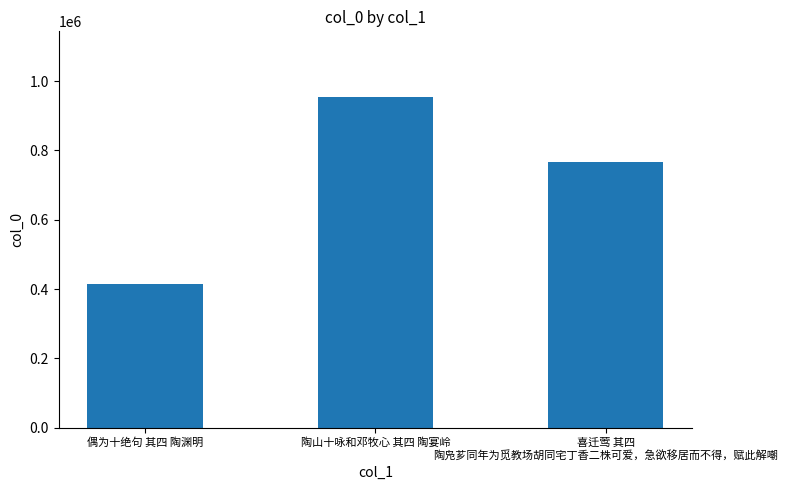

List the labels in order of value, largest first.

陶山十咏和邓牧心 其四 陶宴岭, 喜迁莺 其四 陶凫芗同年为觅教场胡同宅丁香二株可爱，急欲移居而不得，赋此解嘲, 偶为十绝句 其四 陶渊明